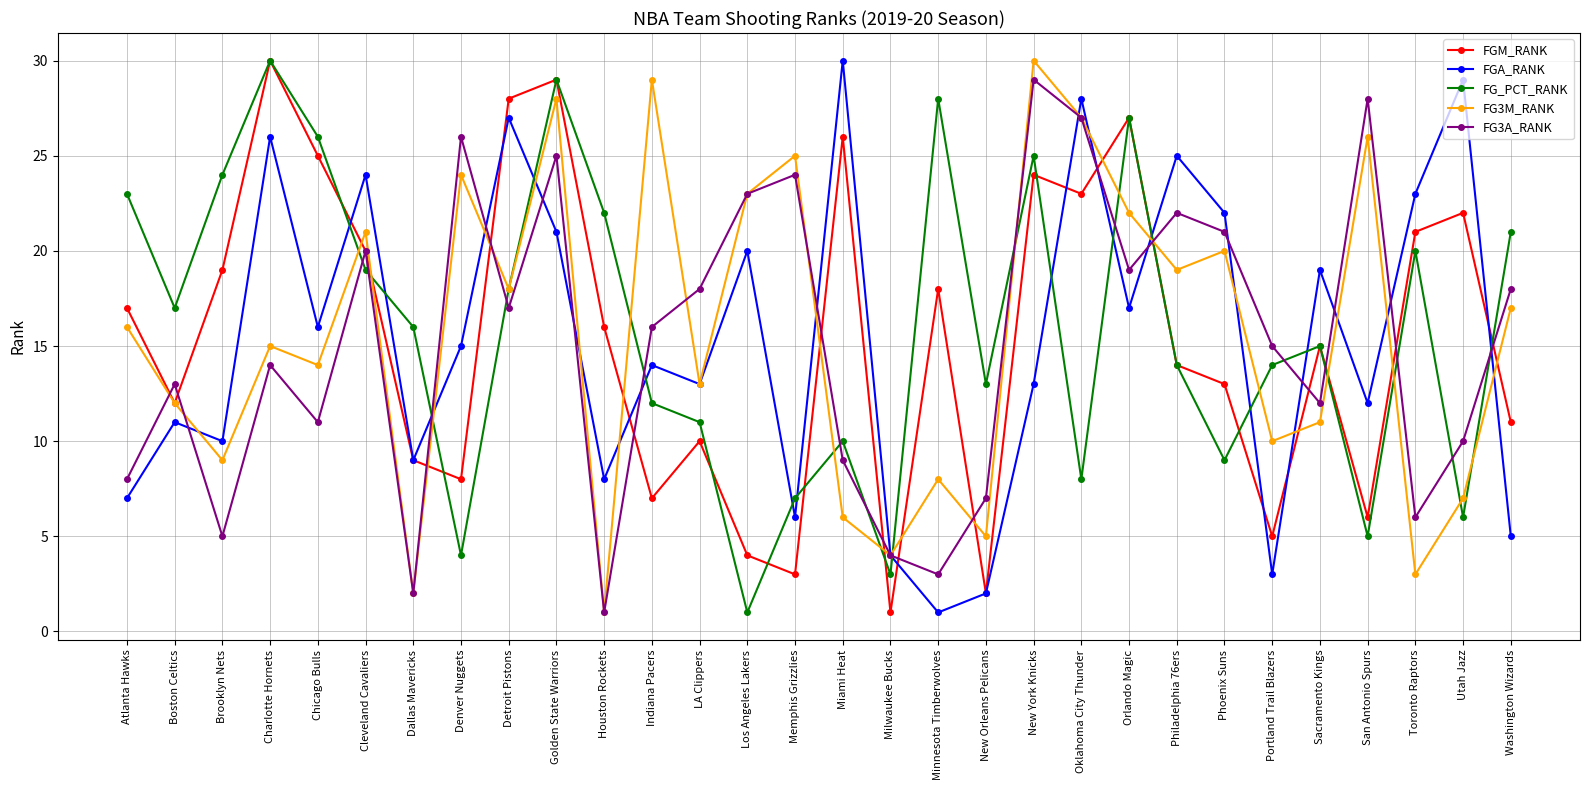

What are all the series names shown in the legend?

FGM_RANK, FGA_RANK, FG_PCT_RANK, FG3M_RANK, FG3A_RANK